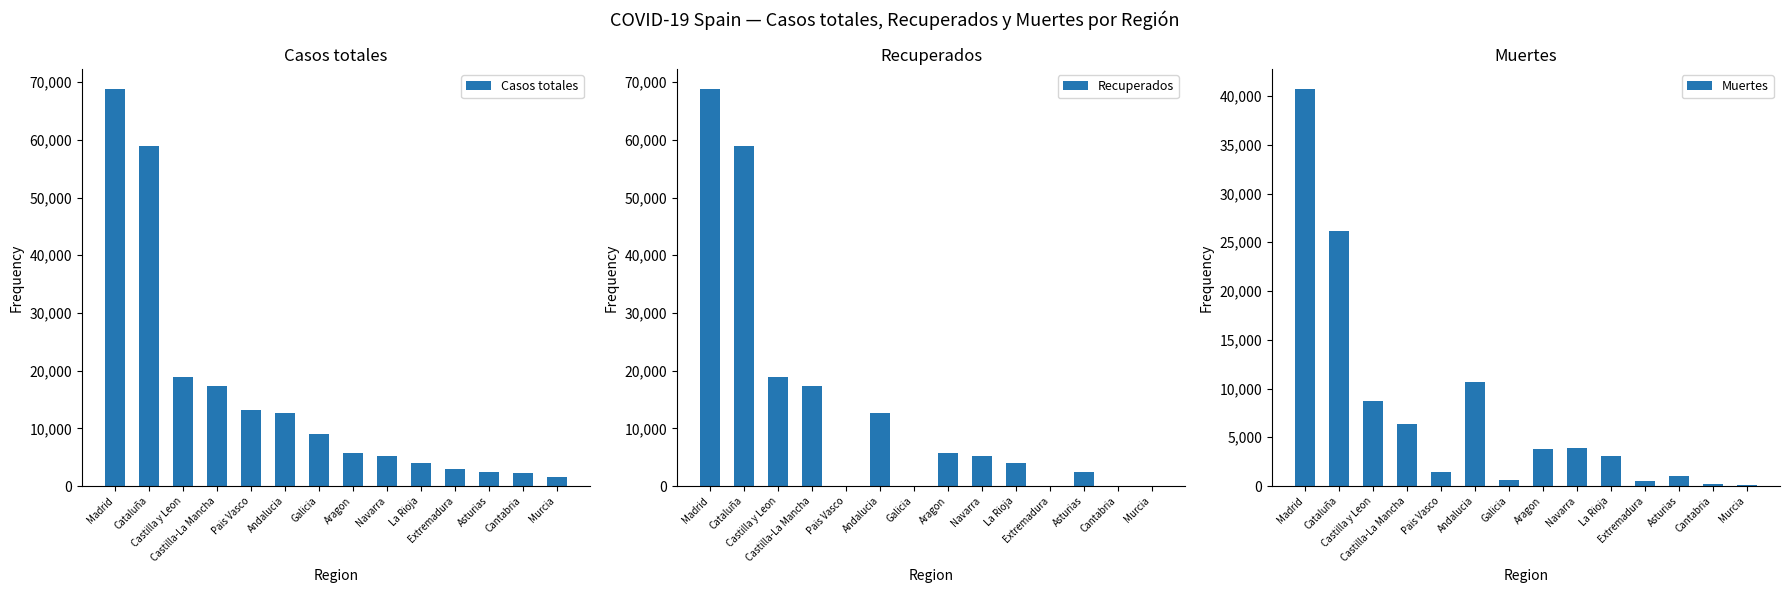

What is the maximum value shown in the chart?

68852